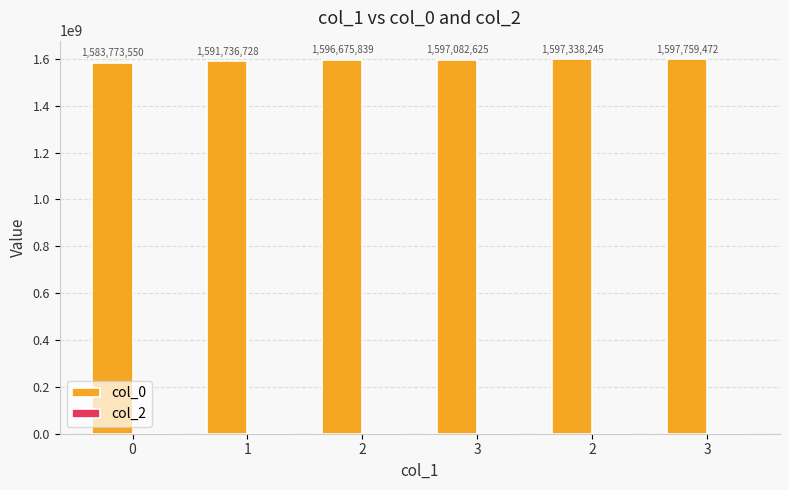

What is the label of the 3rd bar from the right?

3